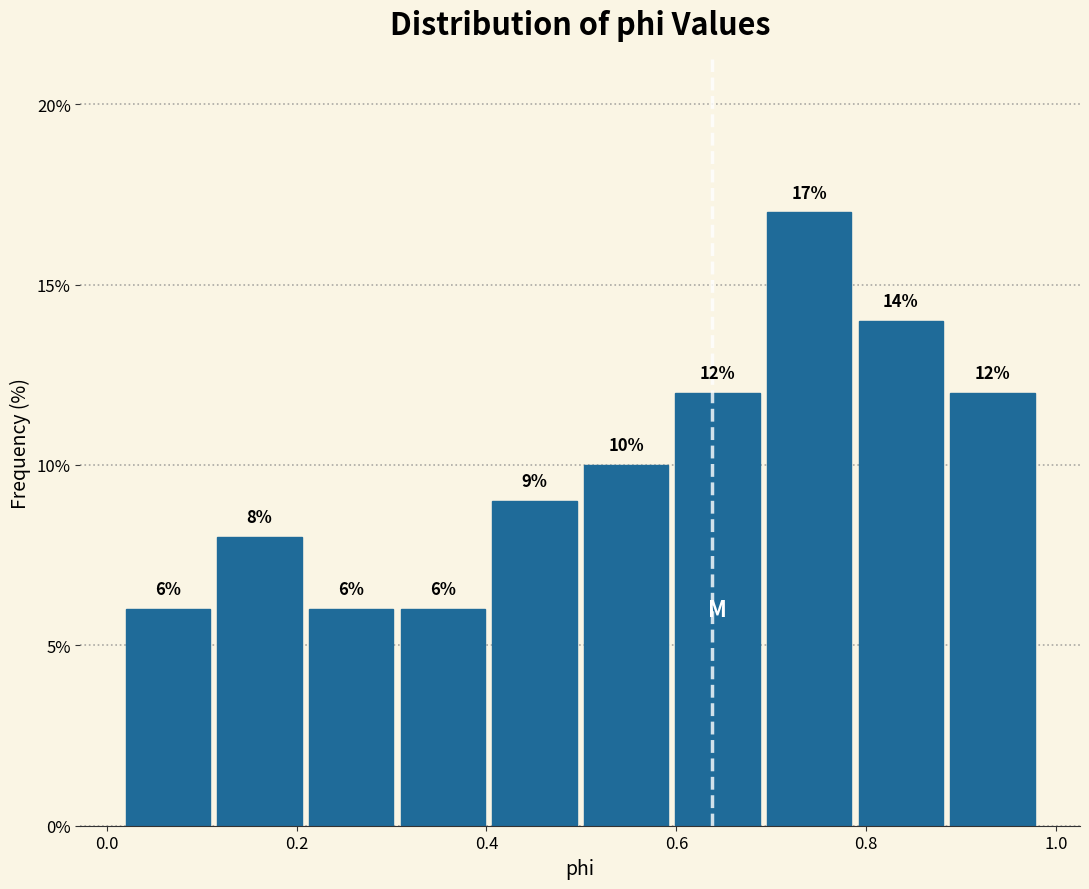

What is the height of the bar covering 0.80 to 0.88 on the x-axis? The bar edges are not printed on the chart, so give them approximately, as read against the axis.

14